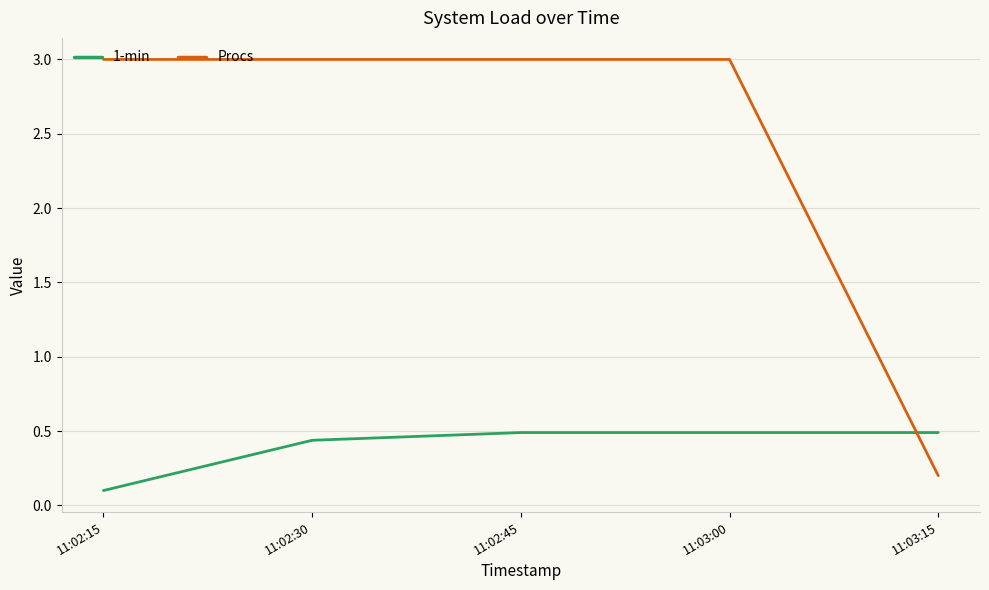

What is the total value across all series at 11:02:15?

3.1